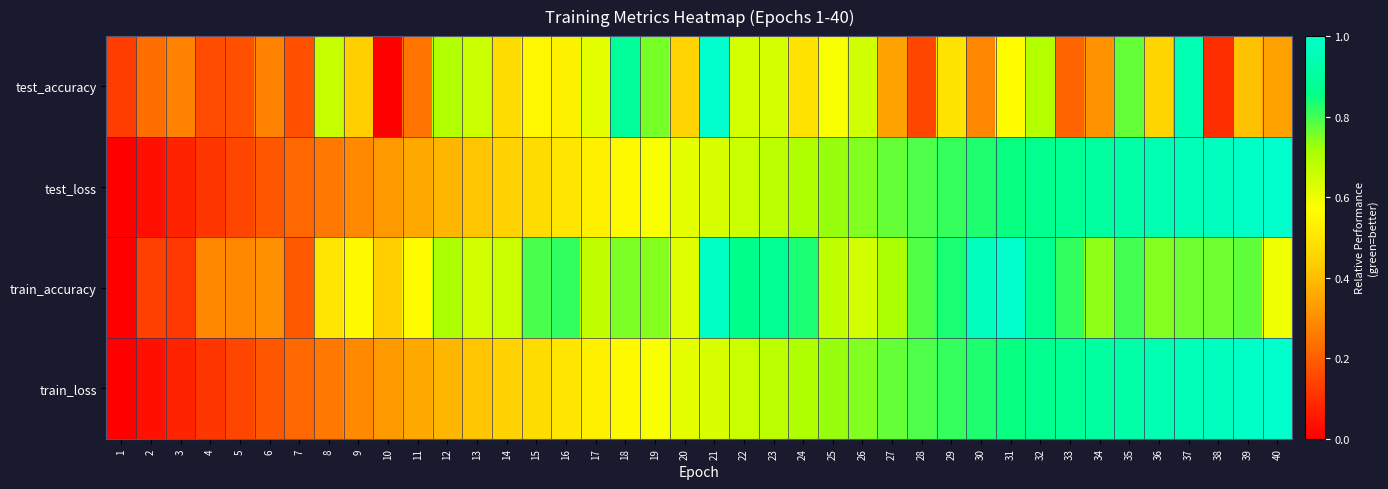

Reading right to left, list all the values displayed in this chart.

test_accuracy: 40=0.3	39=0.4	38=0.1	37=0.9	36=0.5	35=0.8	34=0.3	33=0.2	32=0.7	31=0.6	30=0.3	29=0.5	28=0.2	27=0.3	26=0.7	25=0.6	24=0.5	23=0.6	22=0.6	21=1.0	20=0.5	19=0.8	18=0.9	17=0.6	16=0.5	15=0.5	14=0.5	13=0.7	12=0.7	11=0.2	10=0.0	9=0.4	8=0.7	7=0.2	6=0.3	5=0.2	4=0.2	3=0.3	2=0.2	1=0.1
test_loss: 40=1.0	39=1.0	38=1.0	37=1.0	36=0.9	35=0.9	34=0.9	33=0.9	32=0.9	31=0.9	30=0.8	29=0.8	28=0.8	27=0.8	26=0.7	25=0.7	24=0.7	23=0.7	22=0.7	21=0.6	20=0.6	19=0.6	18=0.6	17=0.5	16=0.5	15=0.5	14=0.4	13=0.4	12=0.4	11=0.4	10=0.3	9=0.3	8=0.3	7=0.2	6=0.2	5=0.2	4=0.1	3=0.1	2=0.0	1=0.0
train_accuracy: 40=0.6	39=0.8	38=0.8	37=0.8	36=0.7	35=0.8	34=0.7	33=0.8	32=0.9	31=1.0	30=1.0	29=0.8	28=0.8	27=0.7	26=0.6	25=0.7	24=0.8	23=0.9	22=0.9	21=1.0	20=0.6	19=0.7	18=0.8	17=0.7	16=0.8	15=0.8	14=0.7	13=0.6	12=0.7	11=0.6	10=0.4	9=0.6	8=0.5	7=0.2	6=0.3	5=0.3	4=0.3	3=0.1	2=0.1	1=0.0
train_loss: 40=1.0	39=1.0	38=1.0	37=1.0	36=0.9	35=0.9	34=0.9	33=0.9	32=0.9	31=0.9	30=0.8	29=0.8	28=0.8	27=0.8	26=0.7	25=0.7	24=0.7	23=0.7	22=0.7	21=0.6	20=0.6	19=0.6	18=0.6	17=0.5	16=0.5	15=0.5	14=0.4	13=0.4	12=0.4	11=0.4	10=0.3	9=0.3	8=0.3	7=0.2	6=0.2	5=0.2	4=0.1	3=0.1	2=0.0	1=0.0